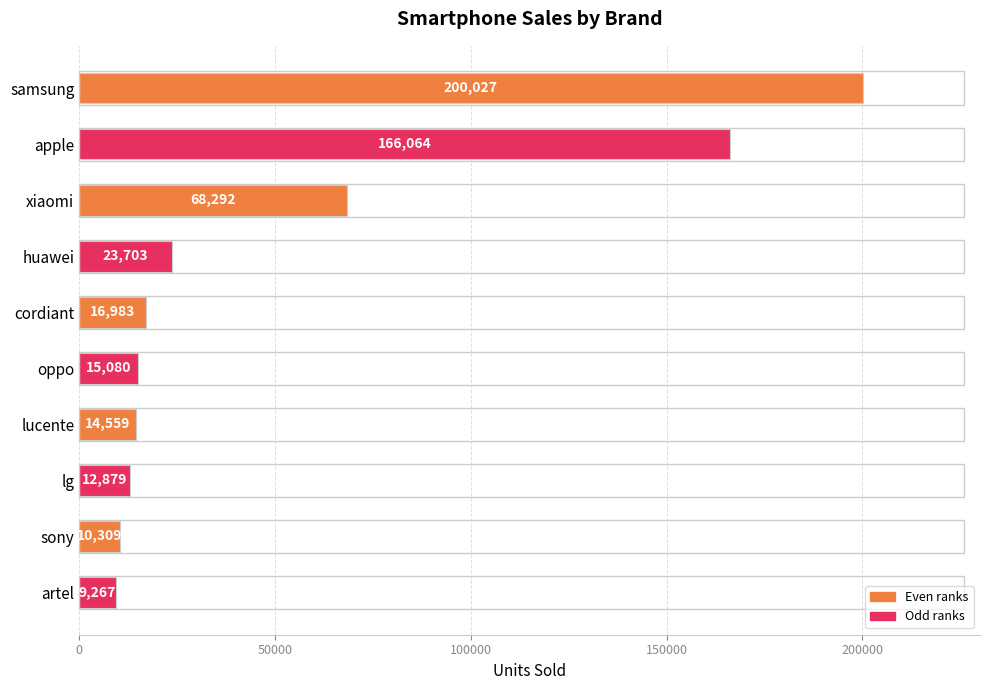

What is the difference between the values at lucente and lg?

1680